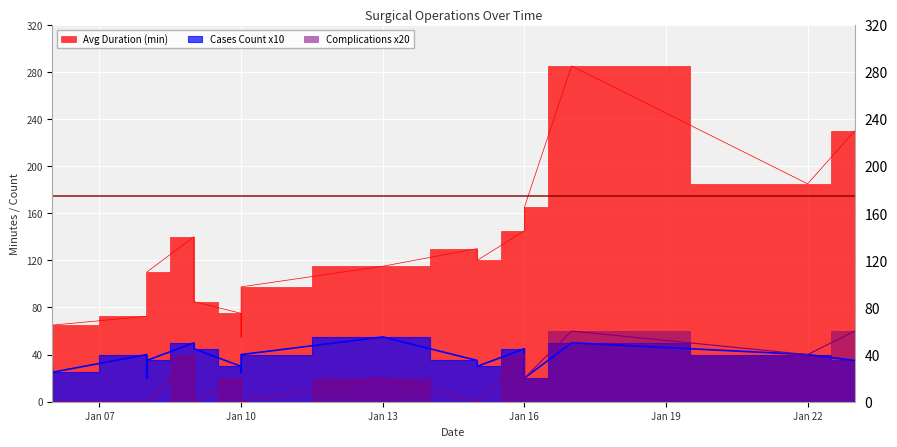

Rank the series at 2025-01-06 from lowest to highest value.

Complications x20, Cases Count x10, Avg Duration (min)